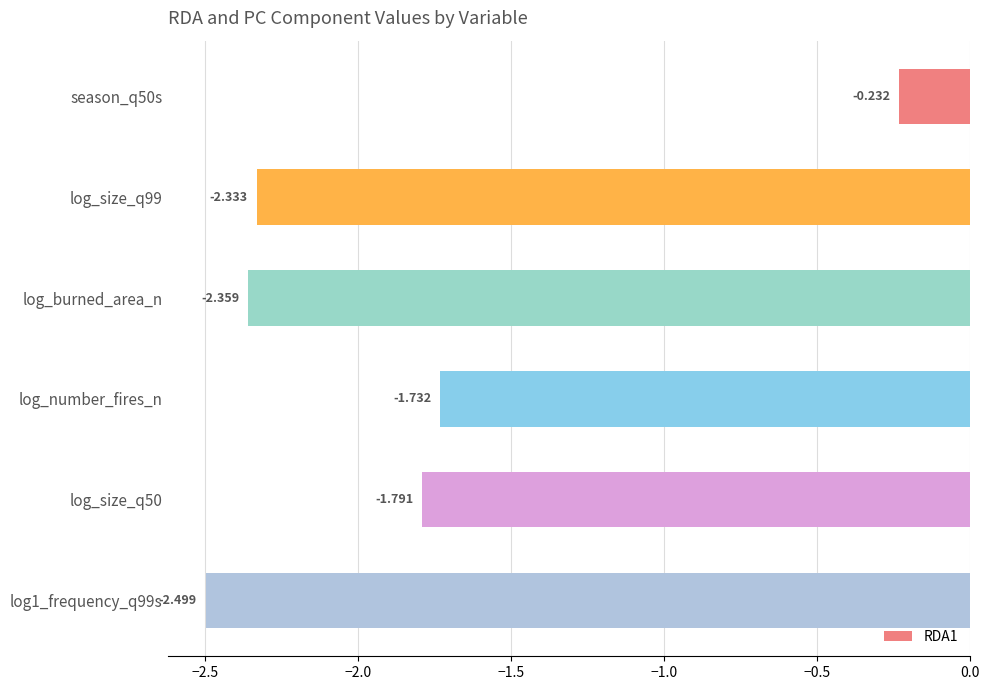

List the labels in order of value, smallest first.

log1_frequency_q99s, log_burned_area_n, log_size_q99, log_size_q50, log_number_fires_n, season_q50s